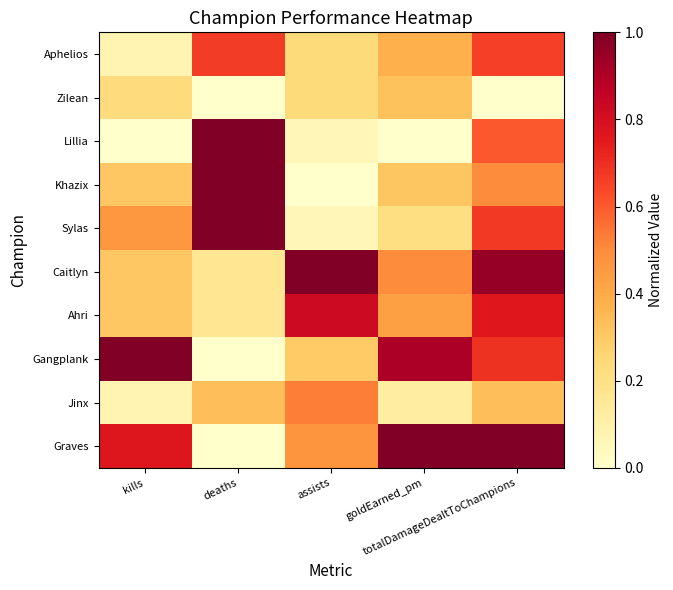

Rank the series at assists from highest to lowest value.

Caitlyn, Ahri, Jinx, Graves, Gangplank, Aphelios, Zilean, Lillia, Sylas, Khazix